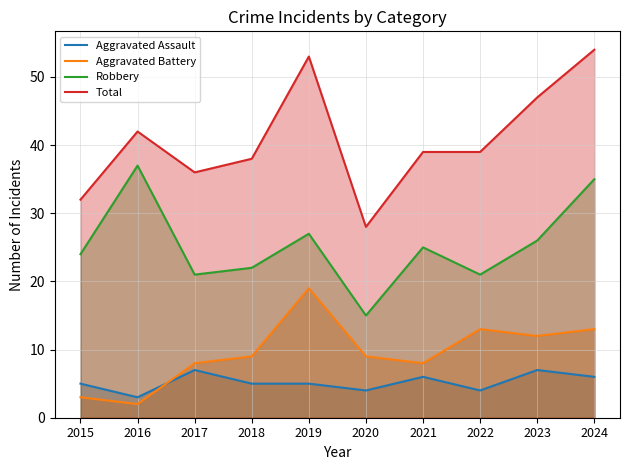

True or false: Robbery and Aggravated Battery cross at least once.

False